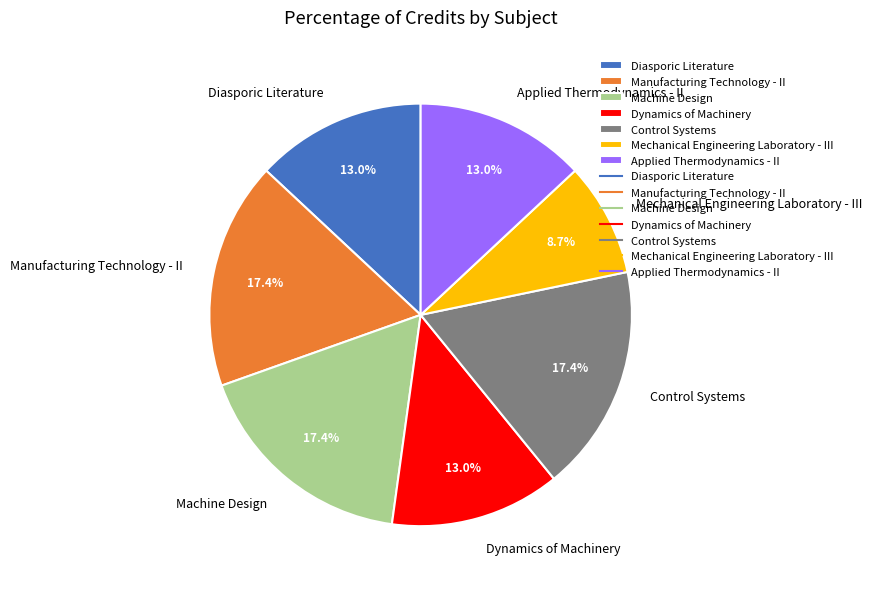

To the nearest percent, what is the difference between the largest and smallest slice percentages?

9%